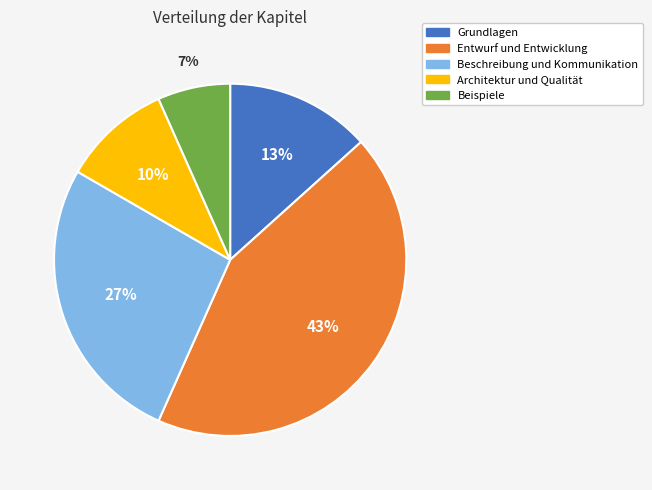

To the nearest percent, what is the difference between the Beschreibung und Kommunikation and Beispiele slice percentages?

20%